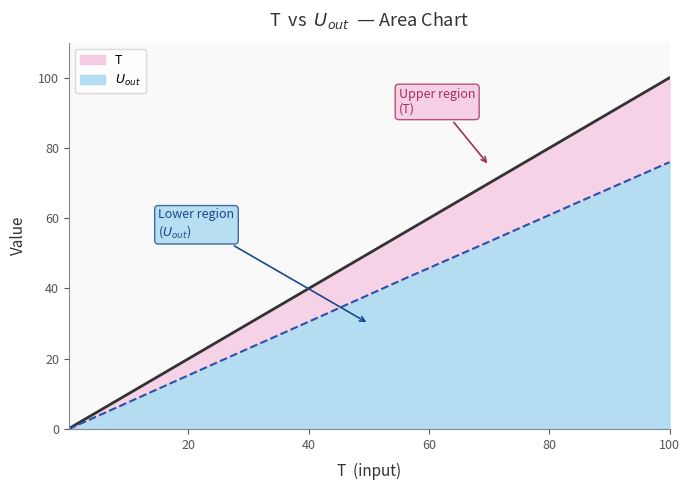

How many data points in T are less than 56?

3